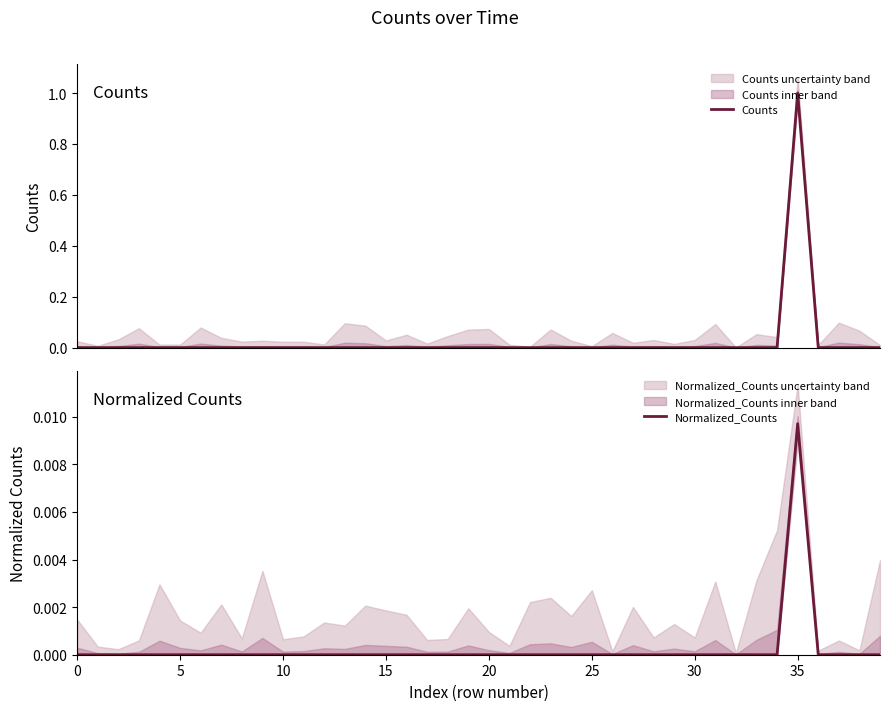

The value of Counts at 18 is 0.0. True or false?

True